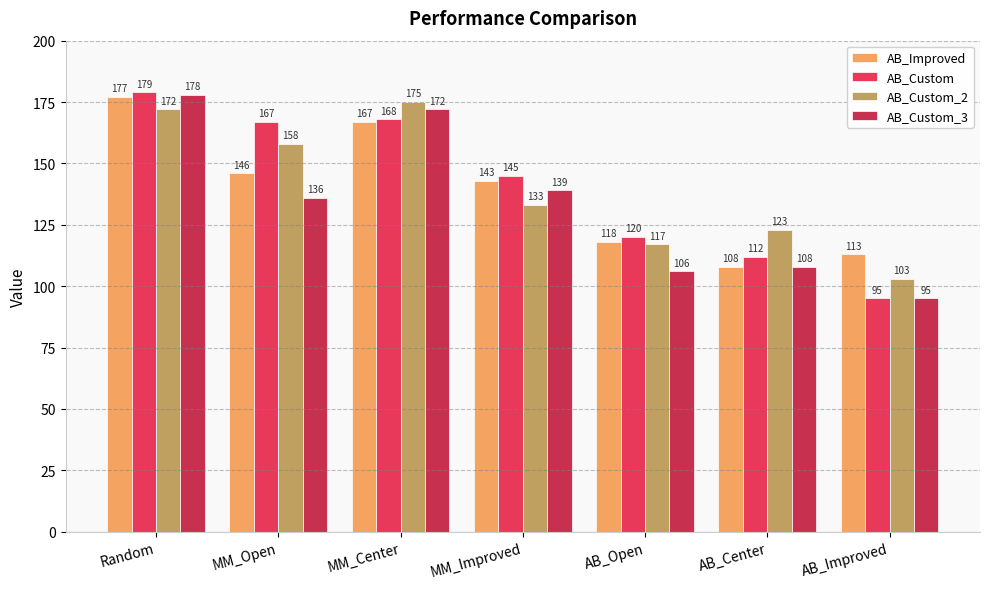

What is the total value across all series at AB_Improved?

406